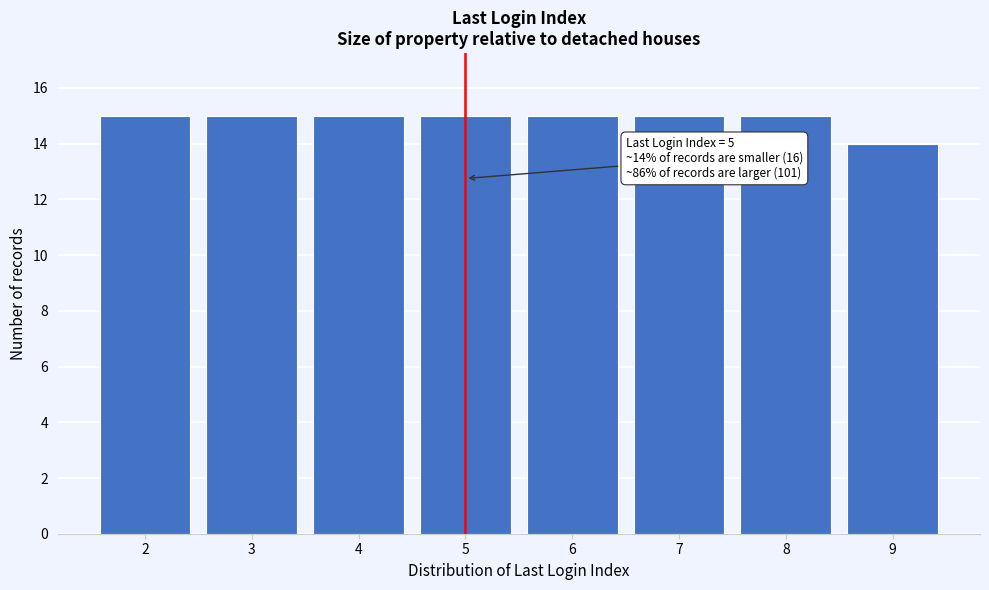

Reading left to right, transcribe all the data shown in this chart.

2=15	3=15	4=15	5=15	6=15	7=15	8=15	9=14